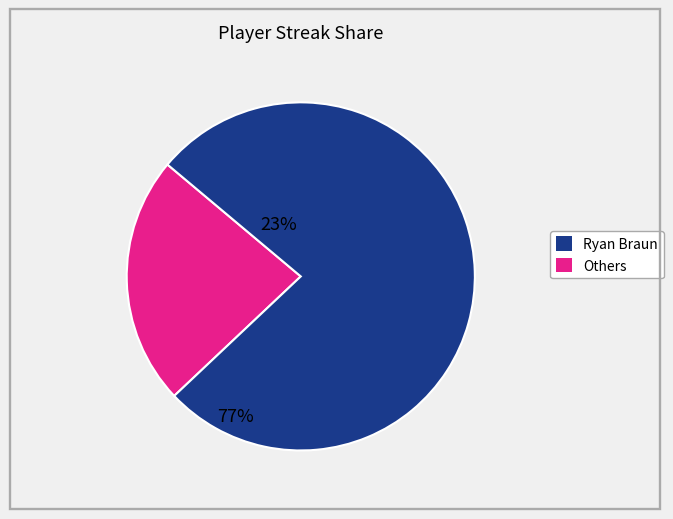

Does any single category account for the majority?

Yes